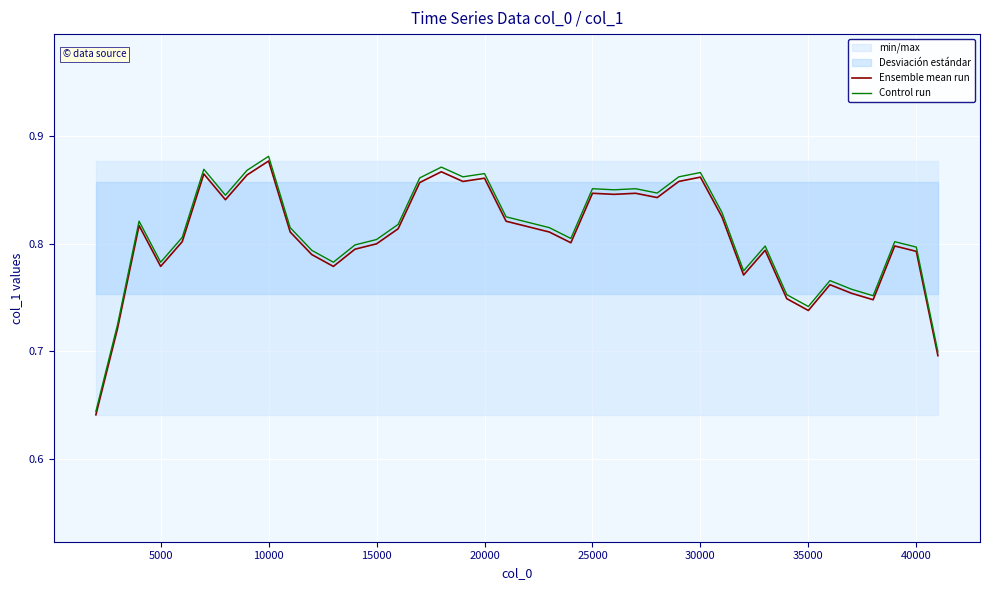

At which label does Ensemble mean run reach its peak?

10000